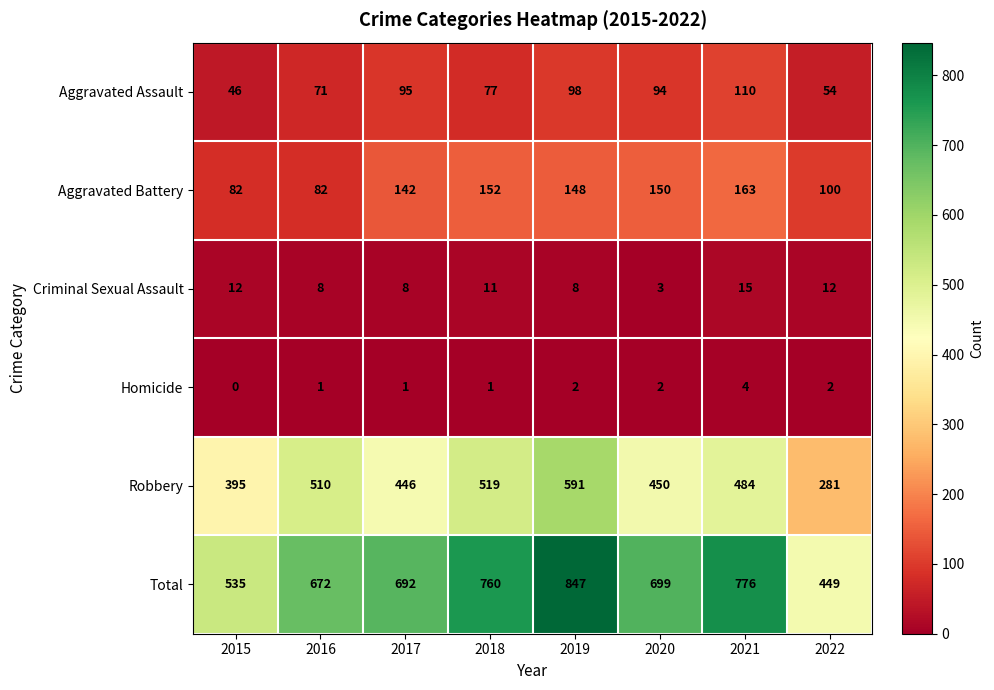

Count the number of data series in this chart.

6